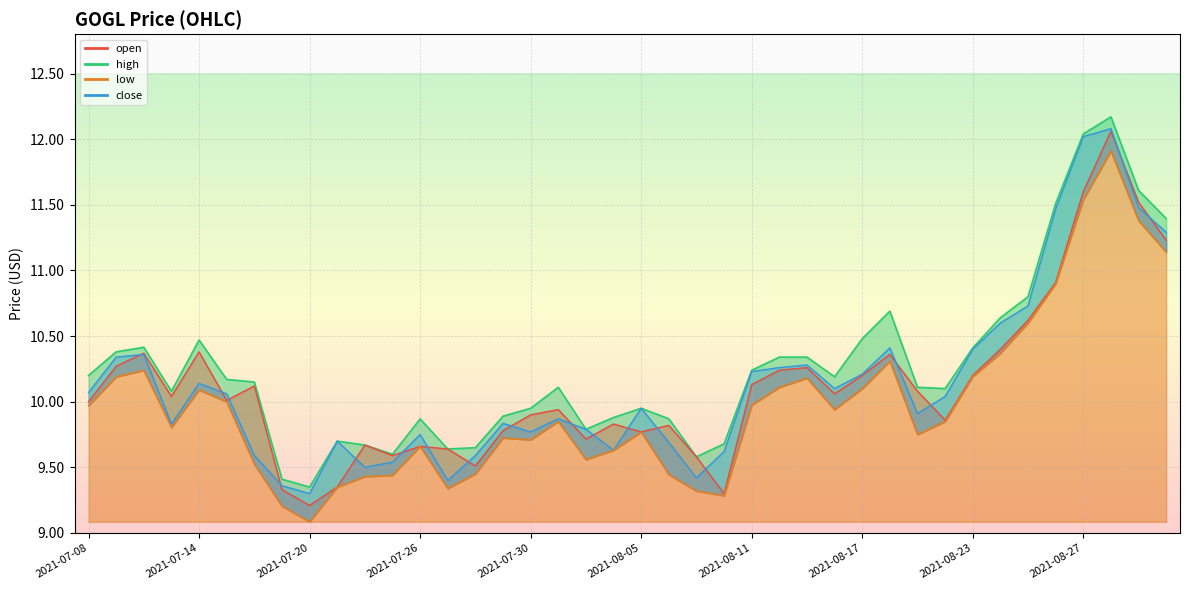

What position from the right is 2021-08-11?

16